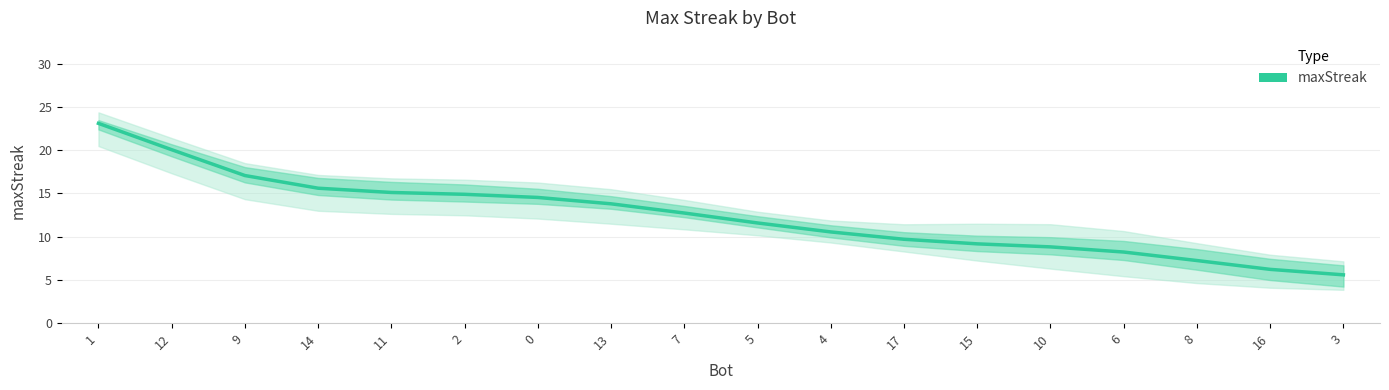

What value does the data have at 10?

8.8